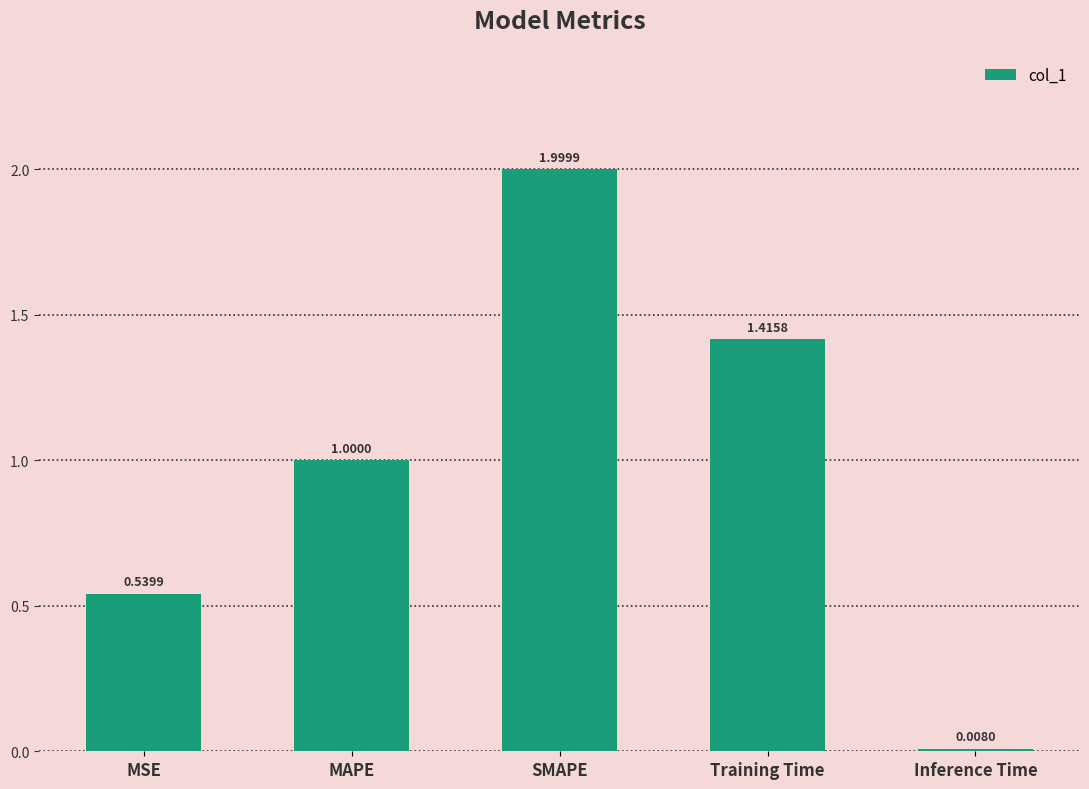

What is the difference between the values at Training Time and SMAPE?

0.6